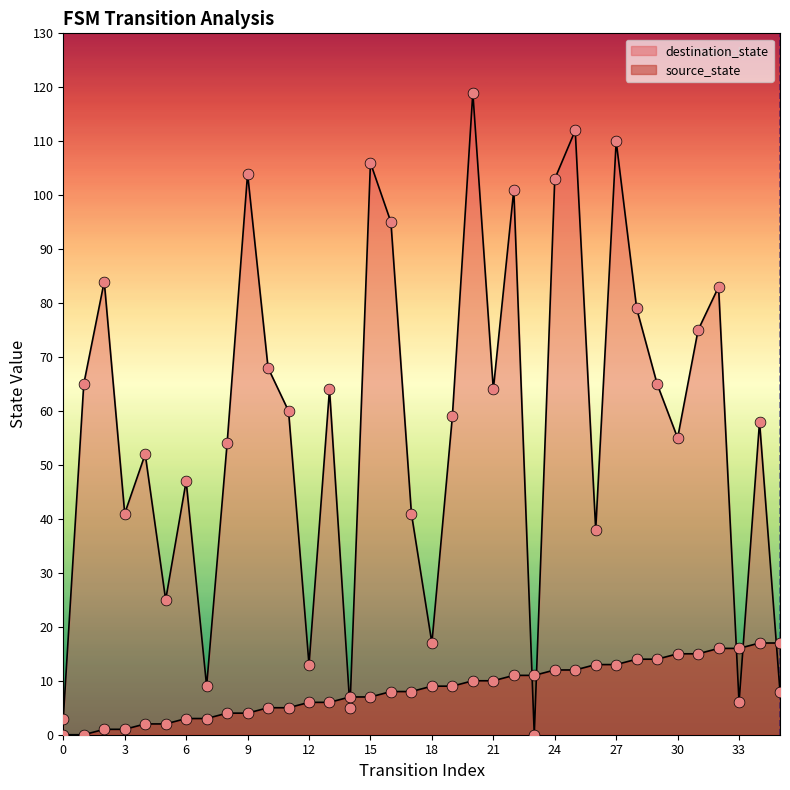

What is the change in value from 0 to 3?

+1